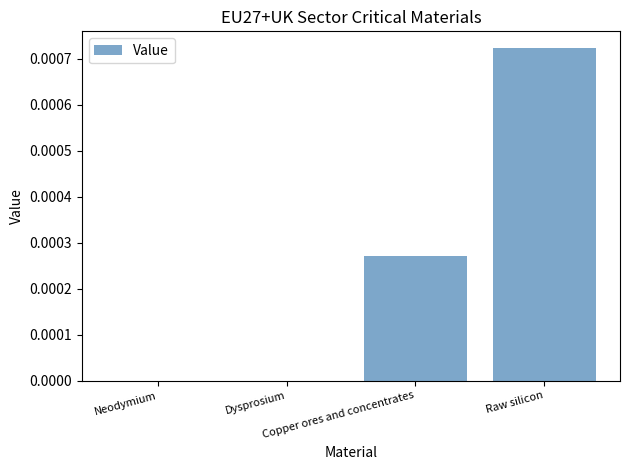

Count the number of categories in the chart.

4